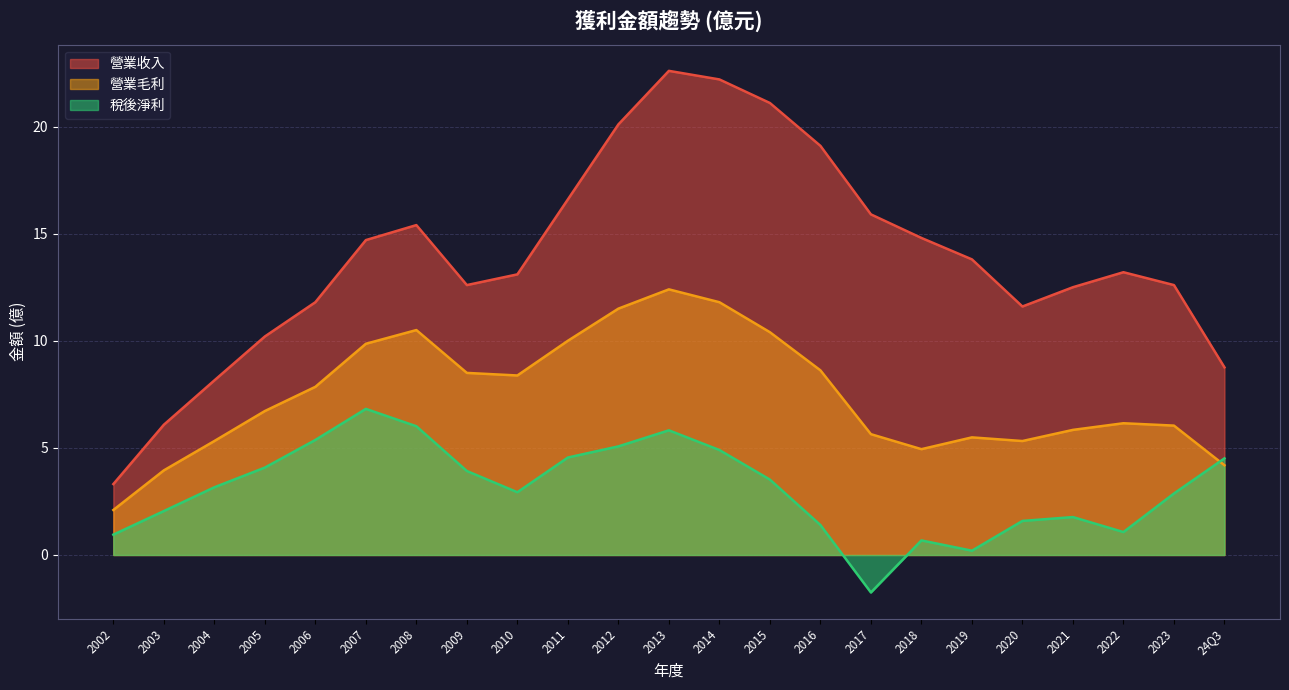

The 營業毛利 series shows 12.1 at 2016. True or false?

False